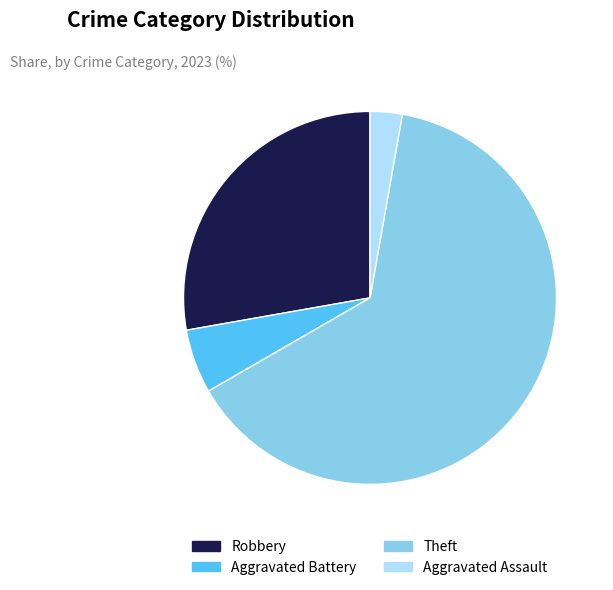

Rank the categories by value from lowest to highest.

Aggravated Assault, Aggravated Battery, Robbery, Theft